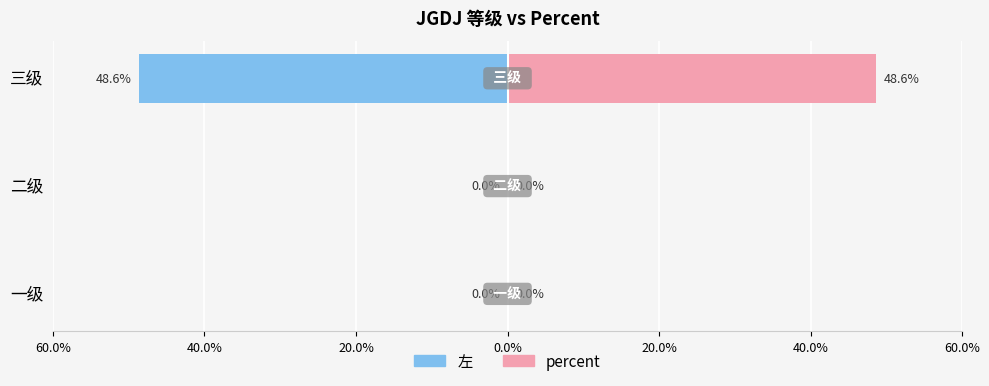

At how many categories does at least one series exceed 0?

1